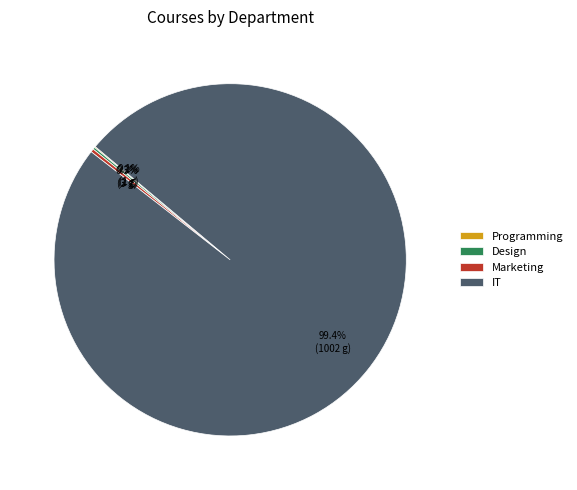

Which slice is the largest?

IT